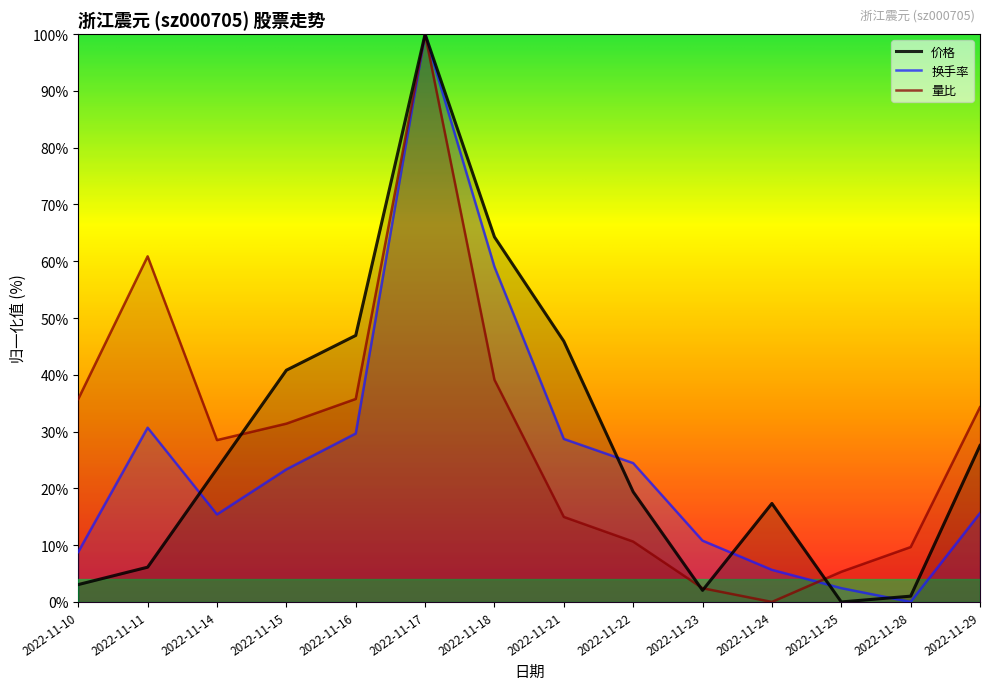

What is the value of the 量比 point at the 5th from the left?

35.7